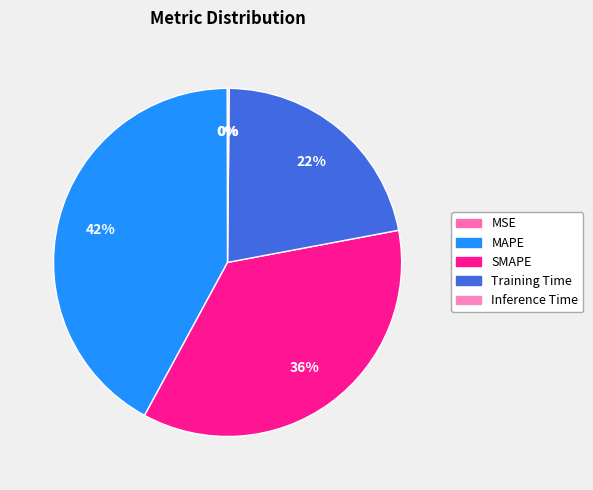

True or false: Training Time accounts for 22% of the total.

True